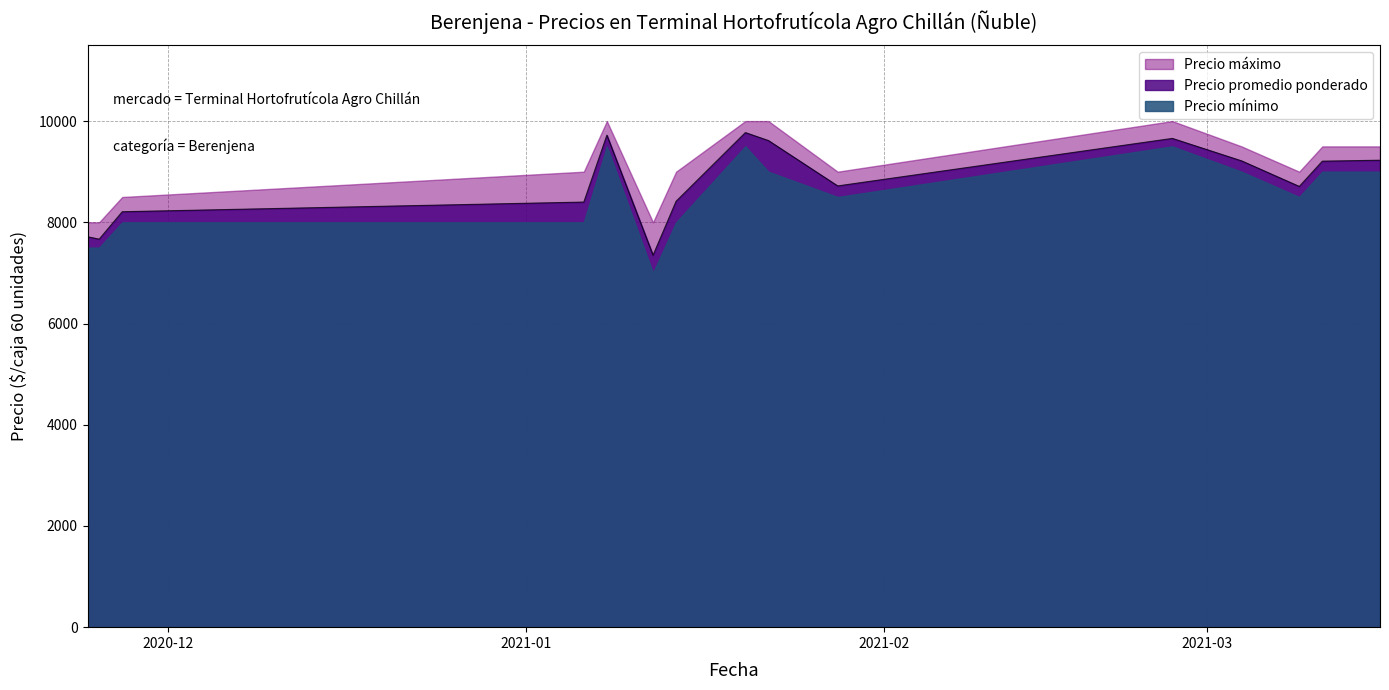

Which series changed the most between 2021-01-22 and 2021-03-04?

Precio maximo